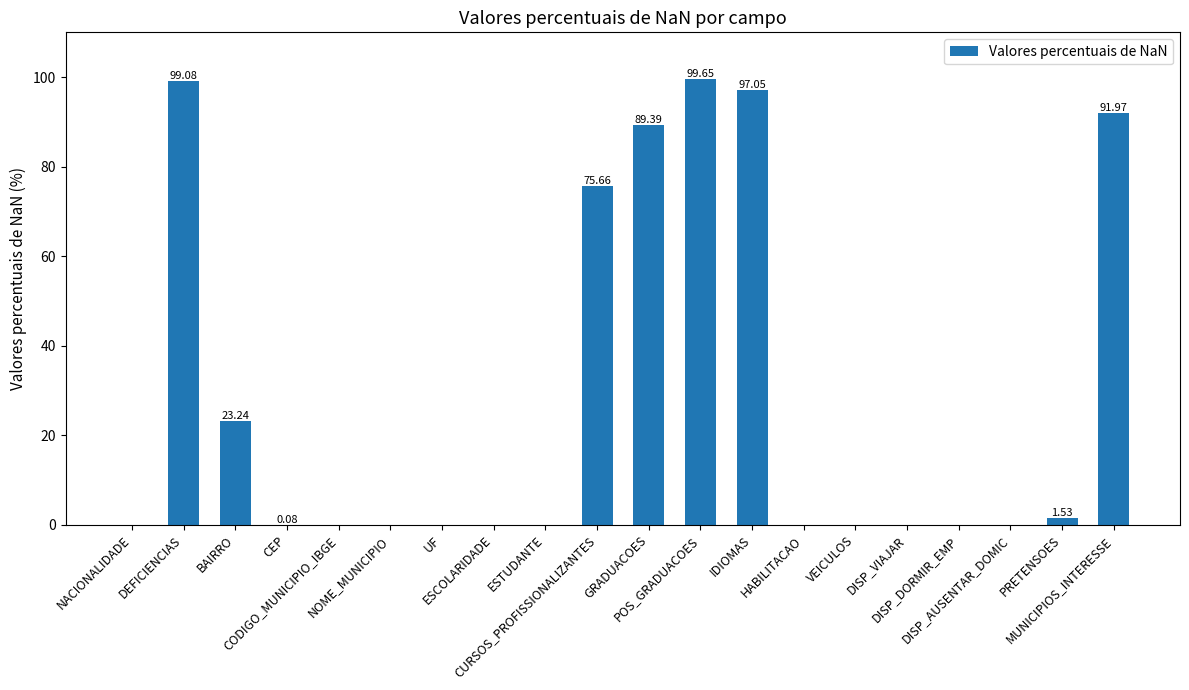

What is the sum of all values?

577.7